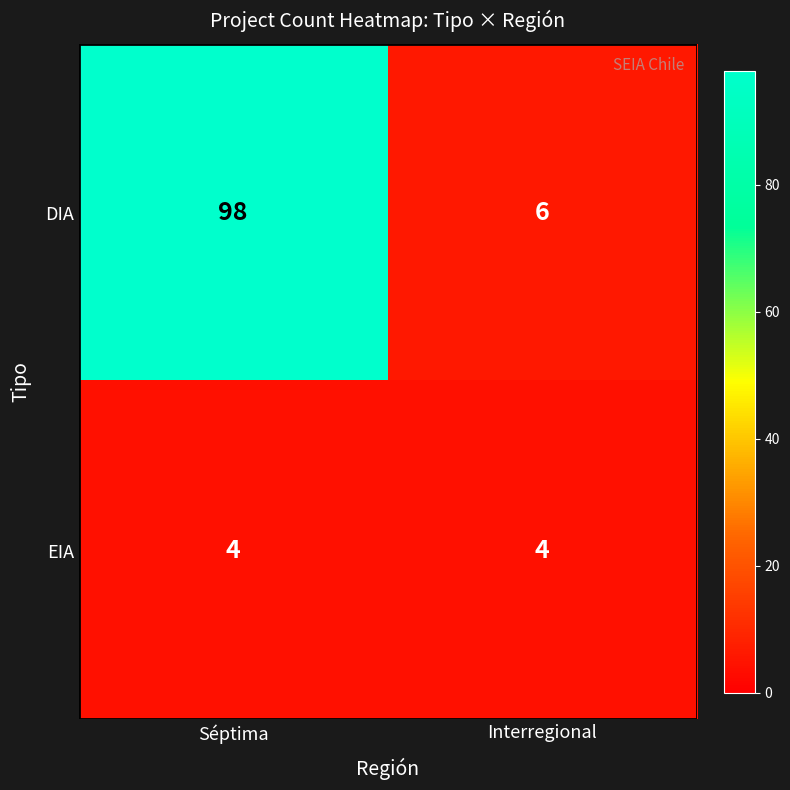

At how many categories does at least one series exceed 71?

1